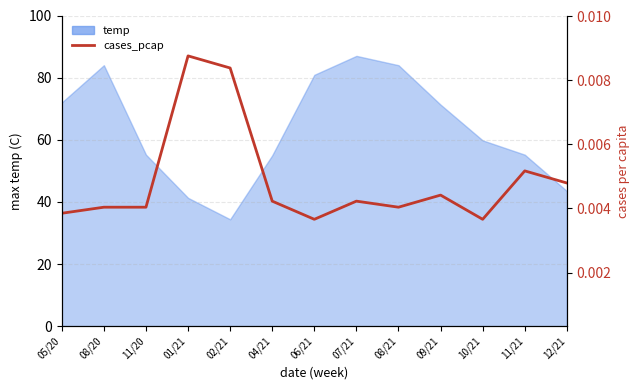

At which category does the chart reach its minimum across all series?

06/21